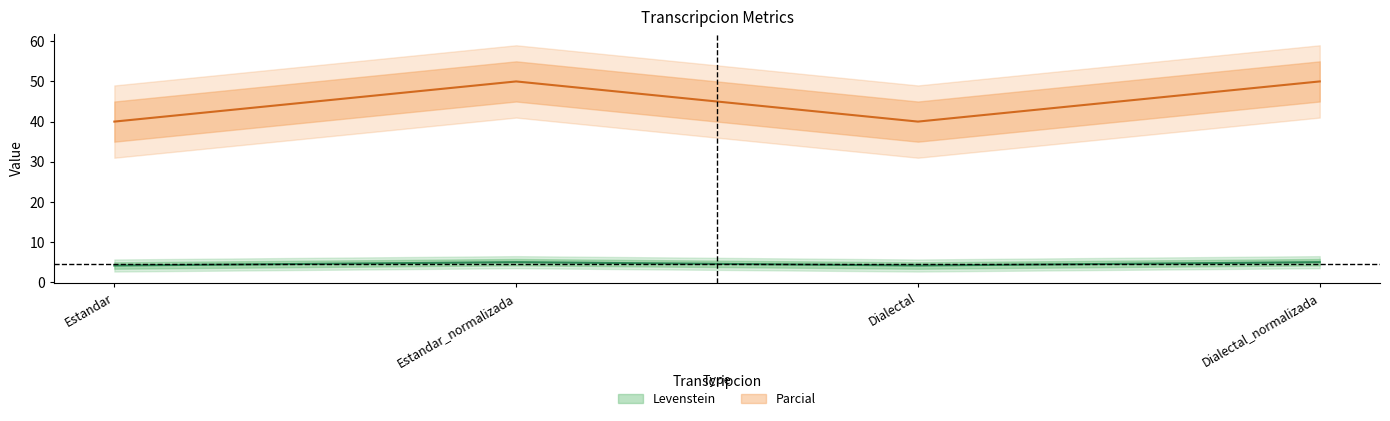

Where is the first local minimum for Levenstein?

Dialectal